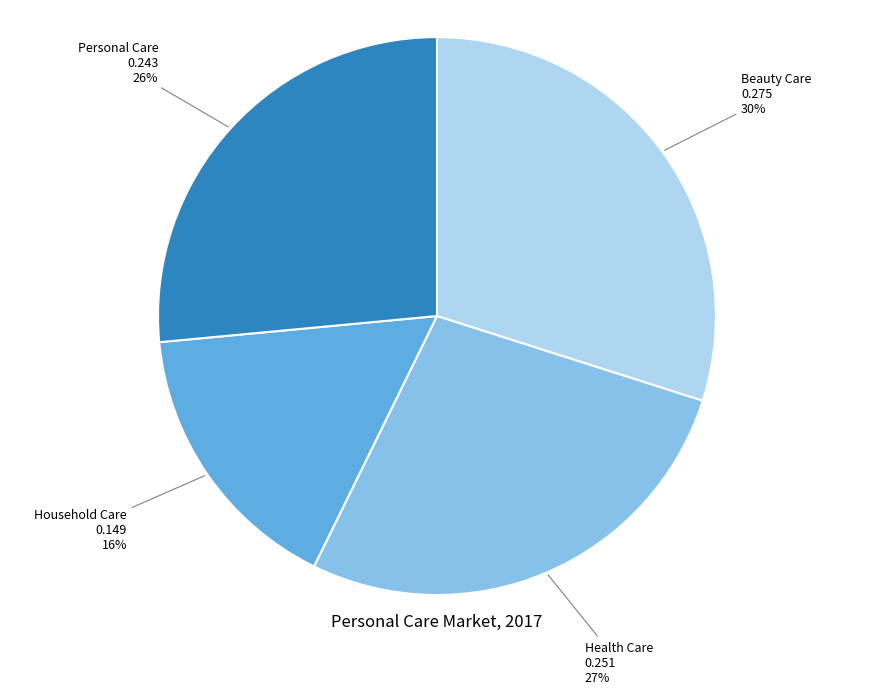

Combined, do Health Care and Household Care account for over 50%?

No